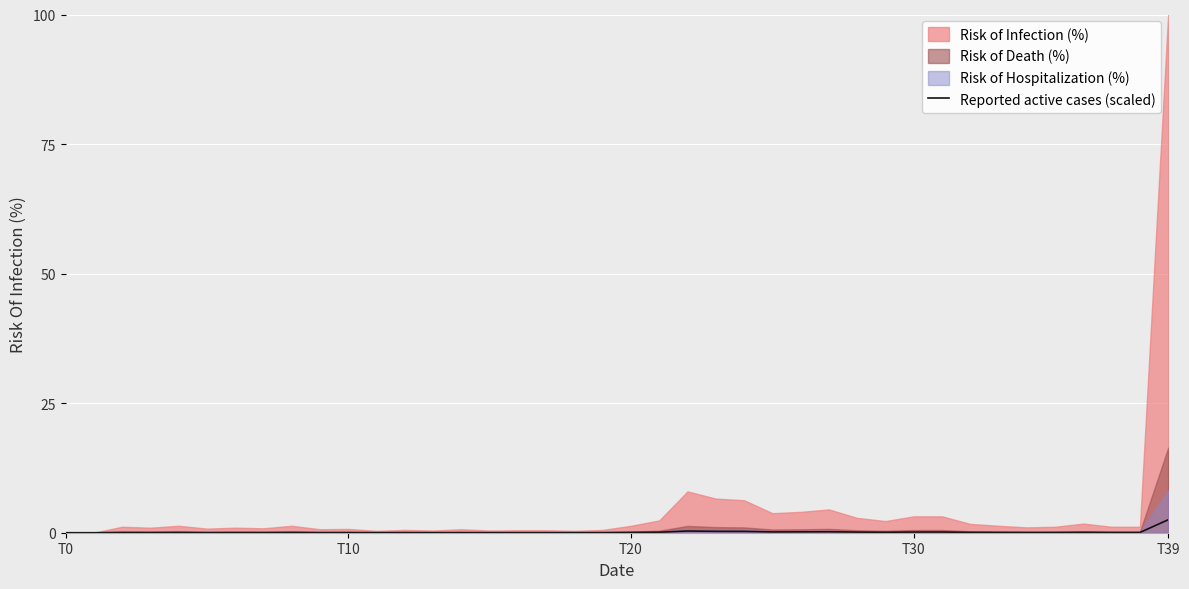

The value of Reported active cases (scaled) at T10 is 0.0. True or false?

True